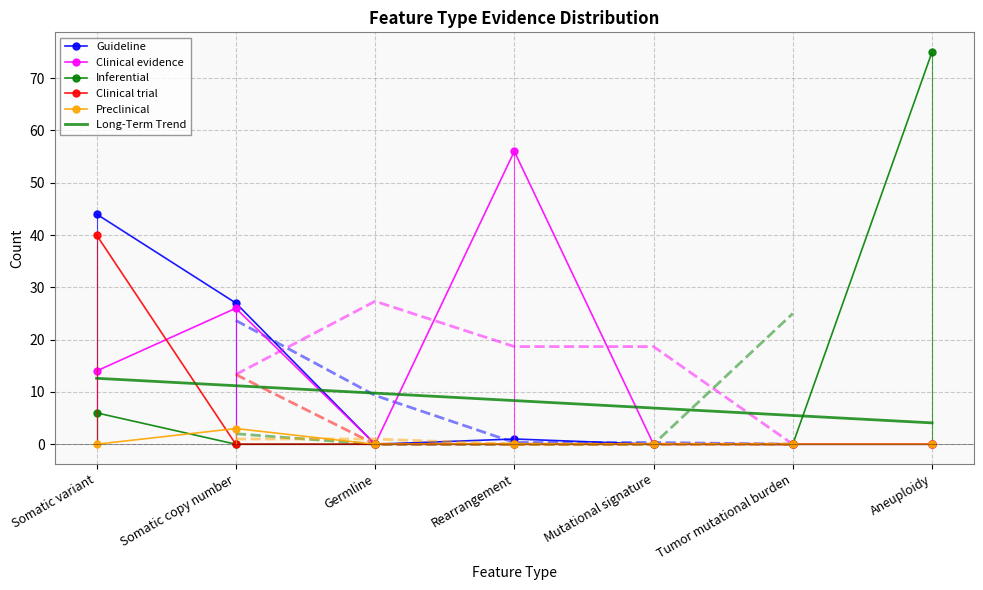

What is the spread (max minus min) of values at Rearrangement?

56